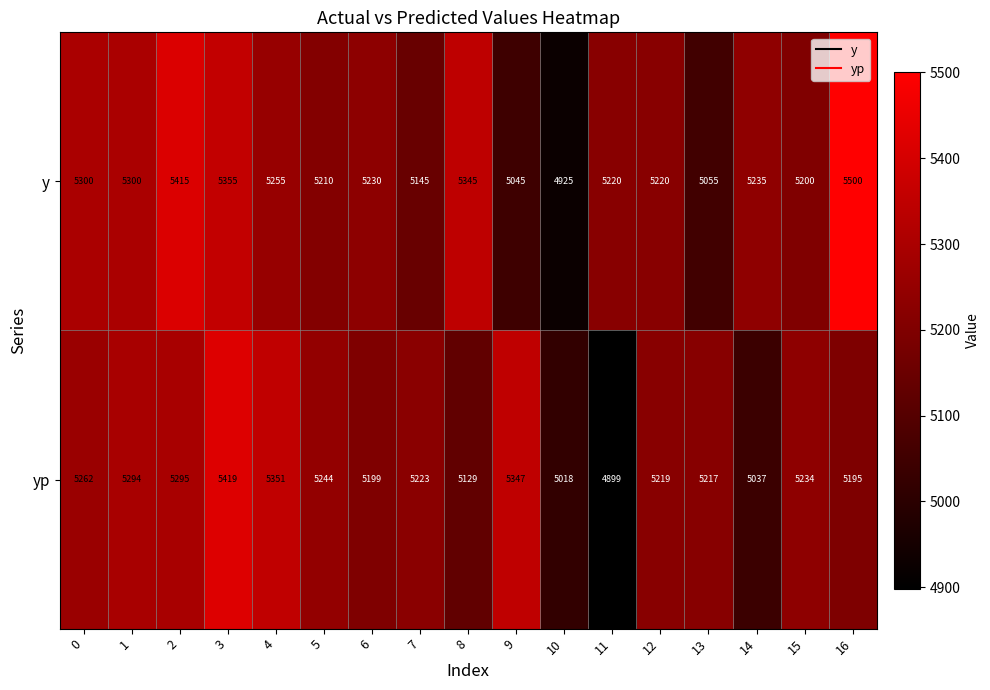

What is the total value across all series at 9?

10392